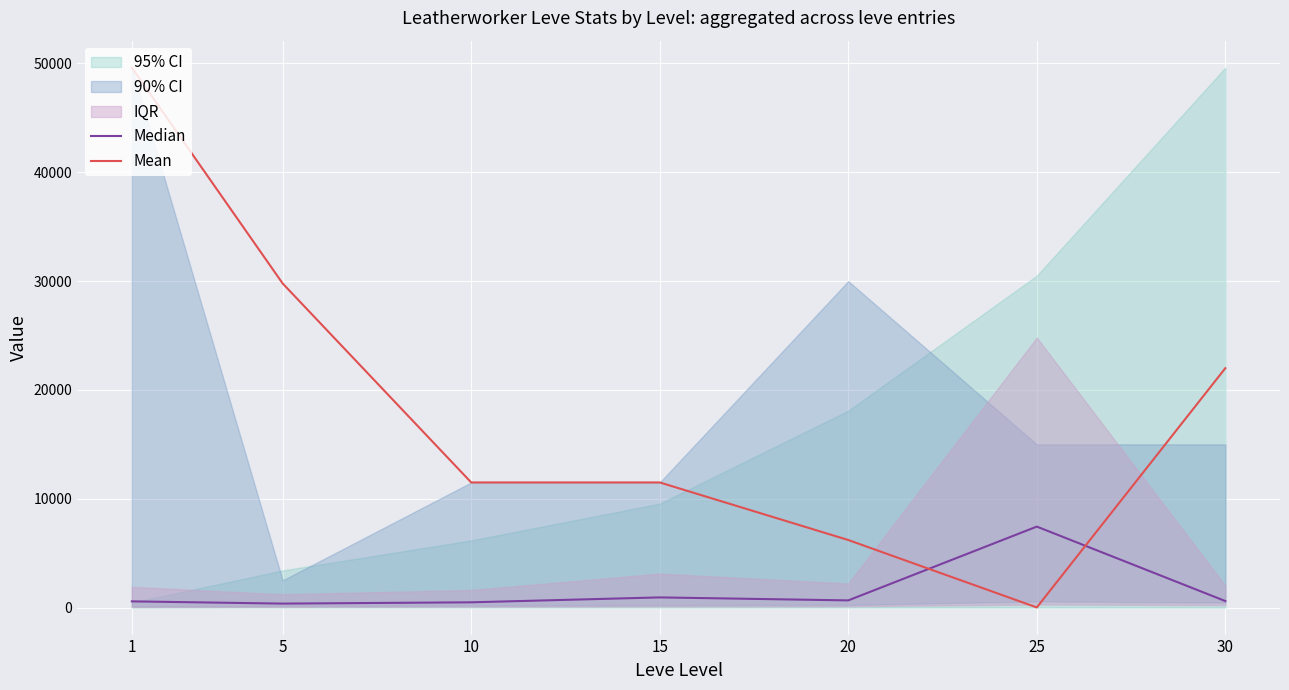

Does the chart display data point markers on the line(s)?

No